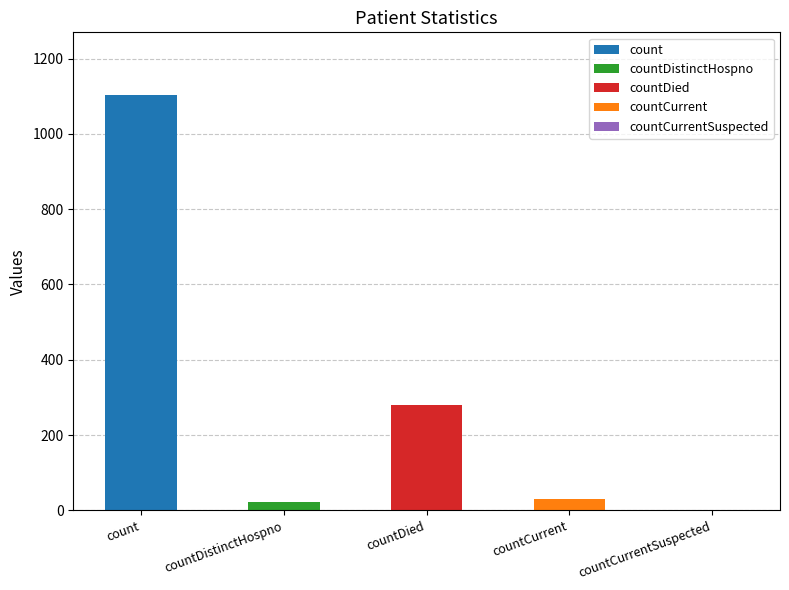

Reading left to right, extract all data points from this chart.

1104	23	279	29	0